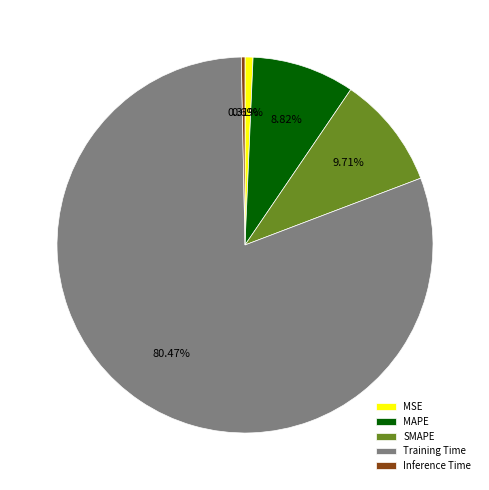

Count the number of slices in the pie.

5